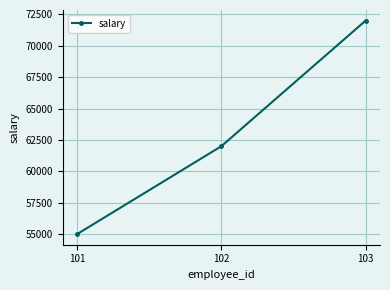

What is the value of the 1st point from the left?

55000